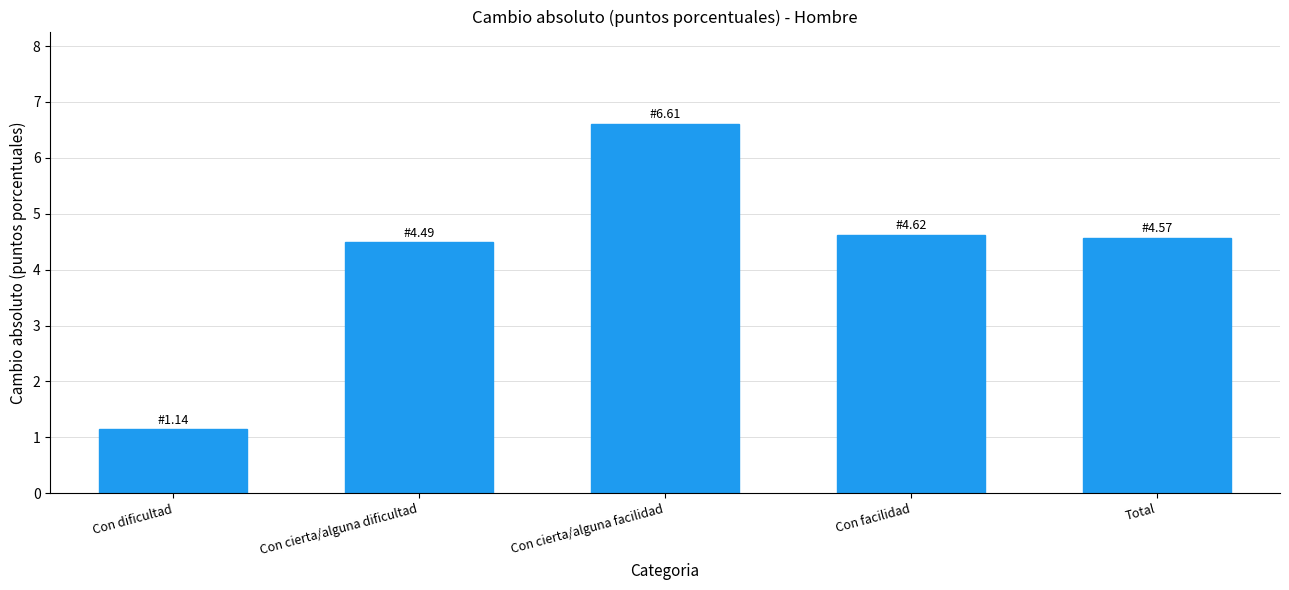

Reading right to left, transcribe all the data shown in this chart.

4.6	4.6	6.6	4.5	1.1